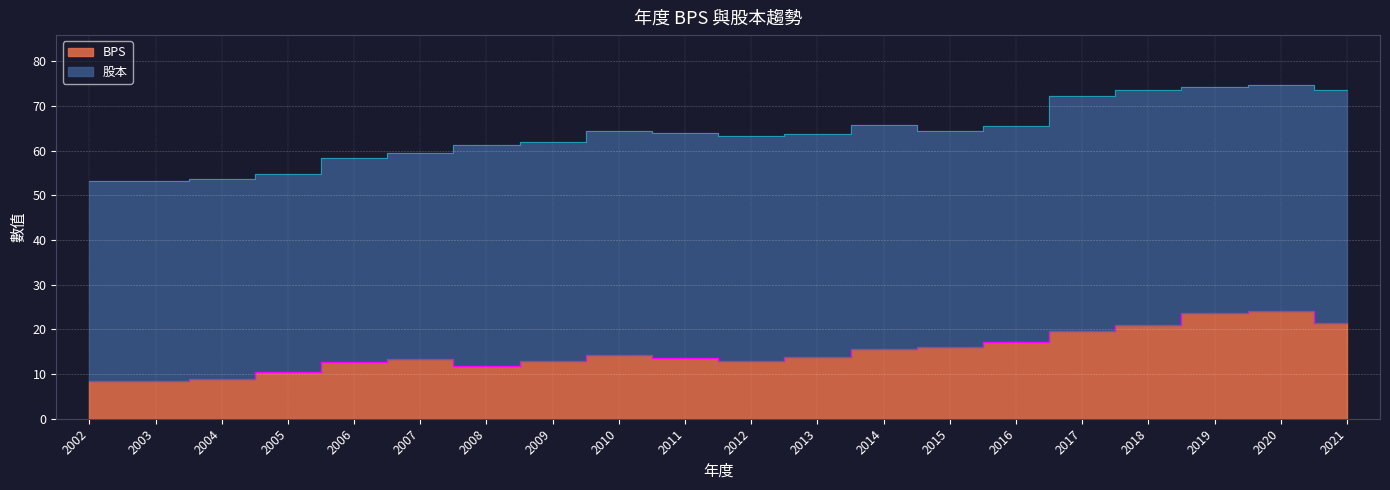

What is the ratio of the value at 2004 to the value at 2005?

0.8